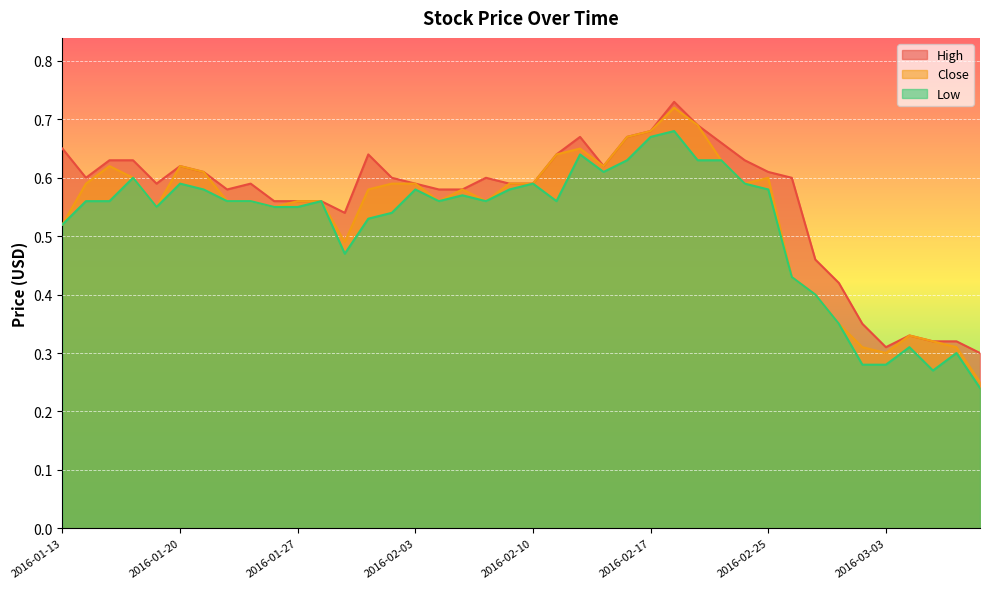

What is the label of the 15th point from the left?

2016-02-02